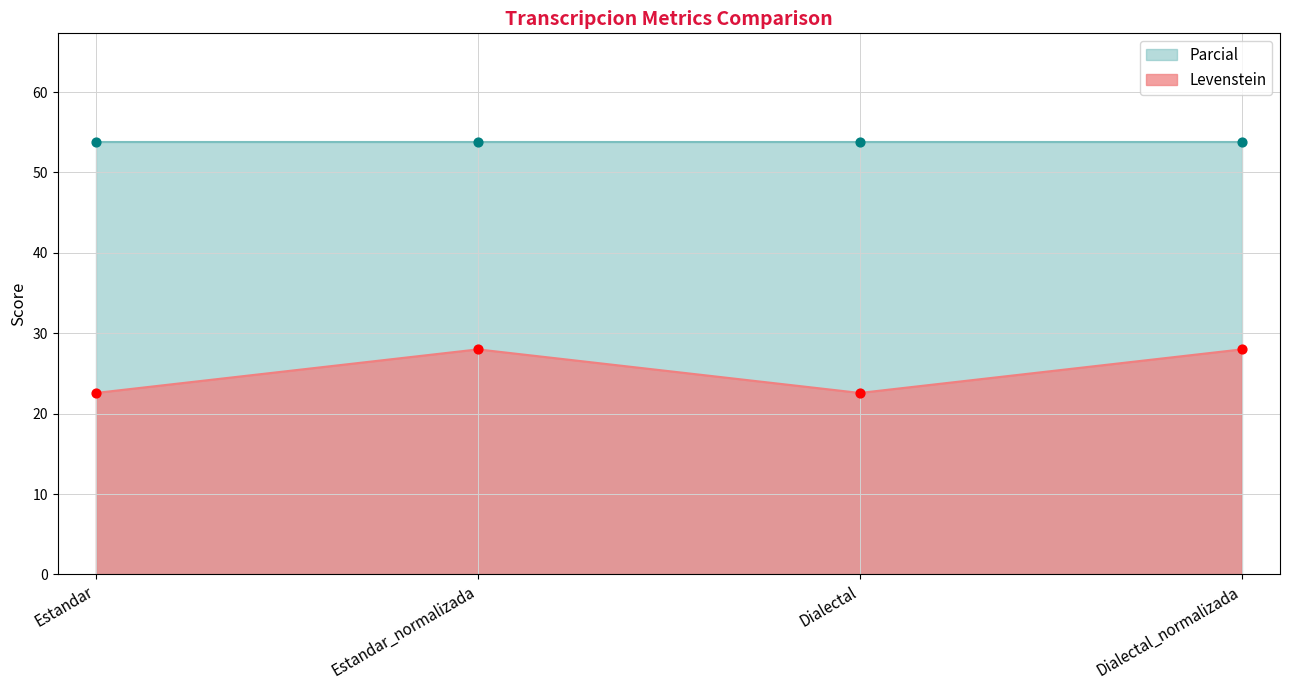

What is the change in value from Estandar_normalizada to Dialectal?

-5.4